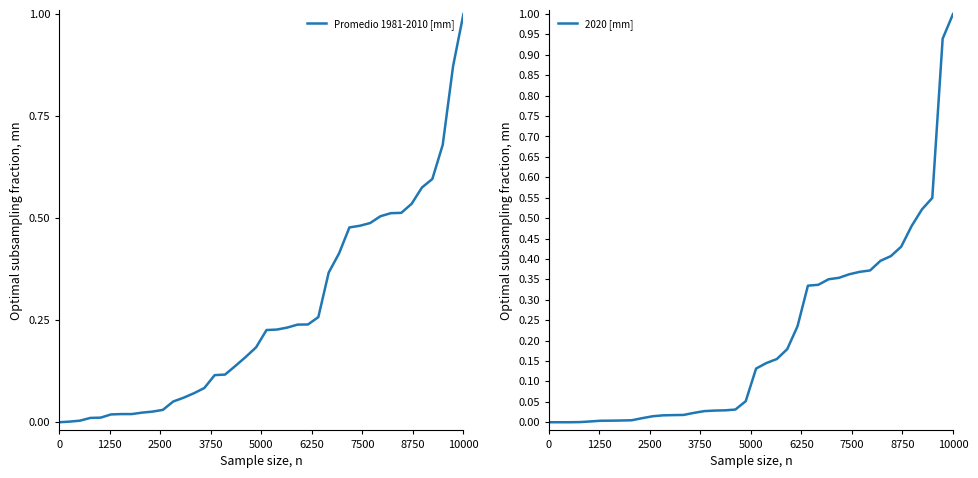

What is the average value of the Promedio 1981-2010 [mm] series?

0.3